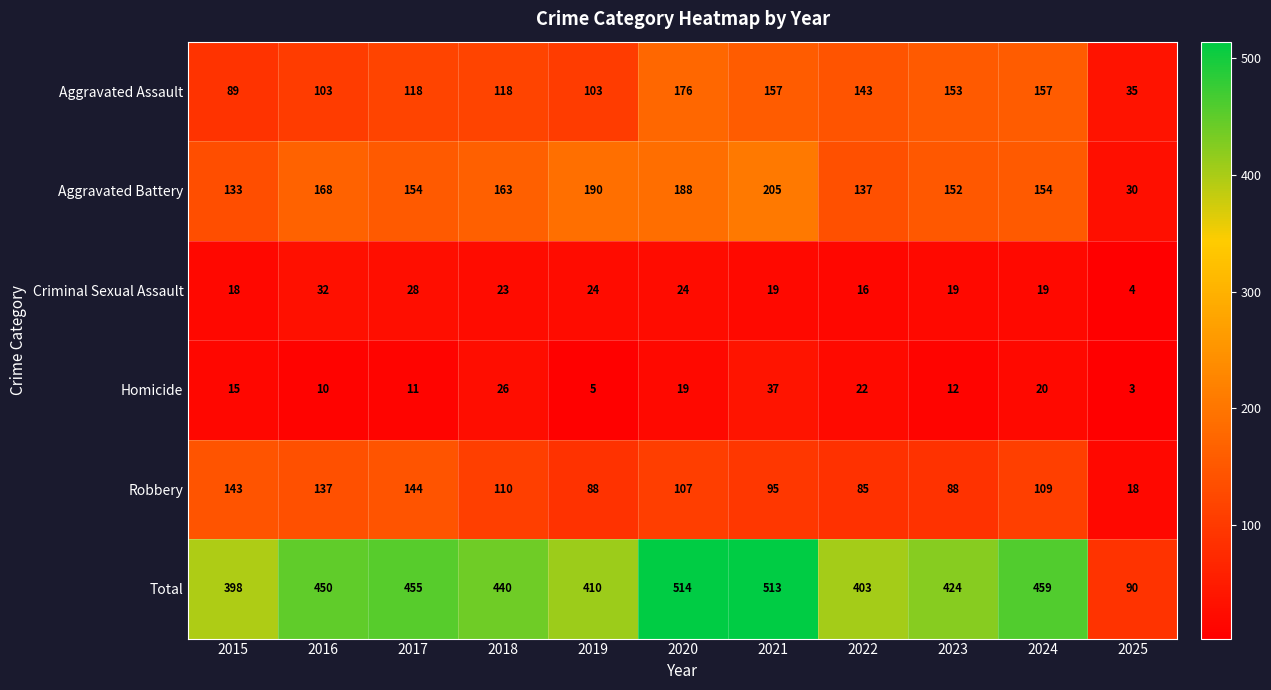

What is the difference between the maximum and minimum values in the Total series?

424